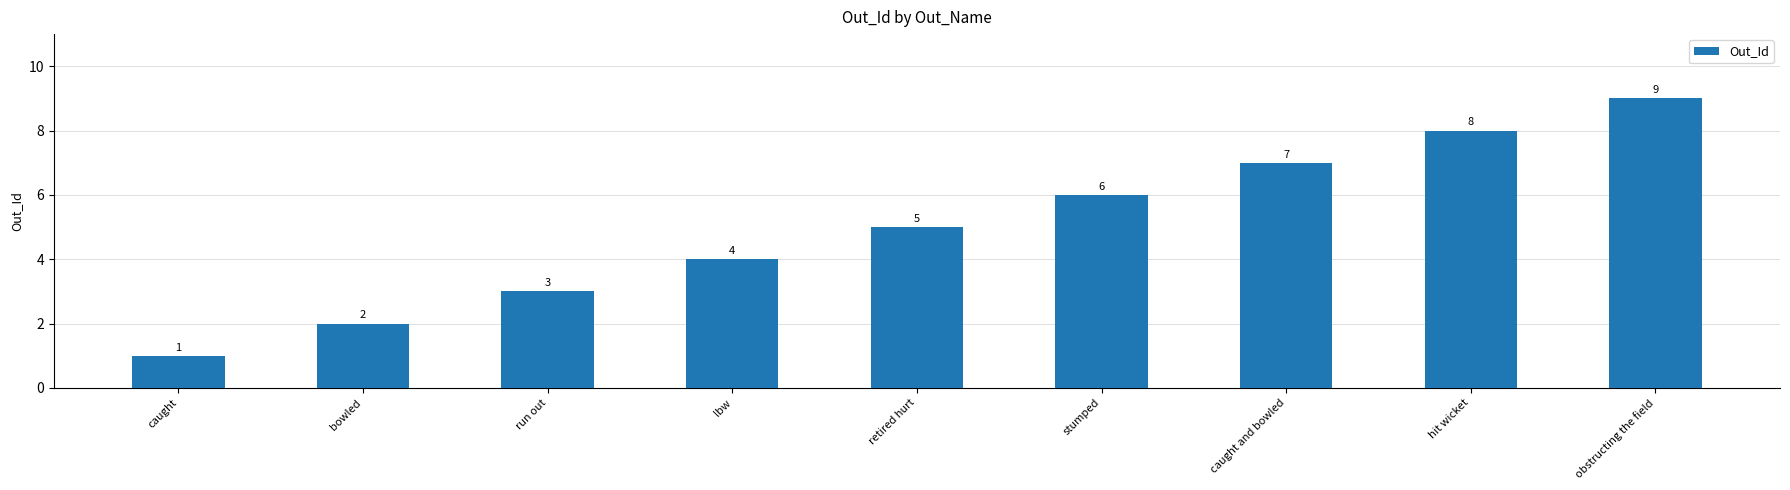

Which has a higher value, bowled or lbw?

lbw